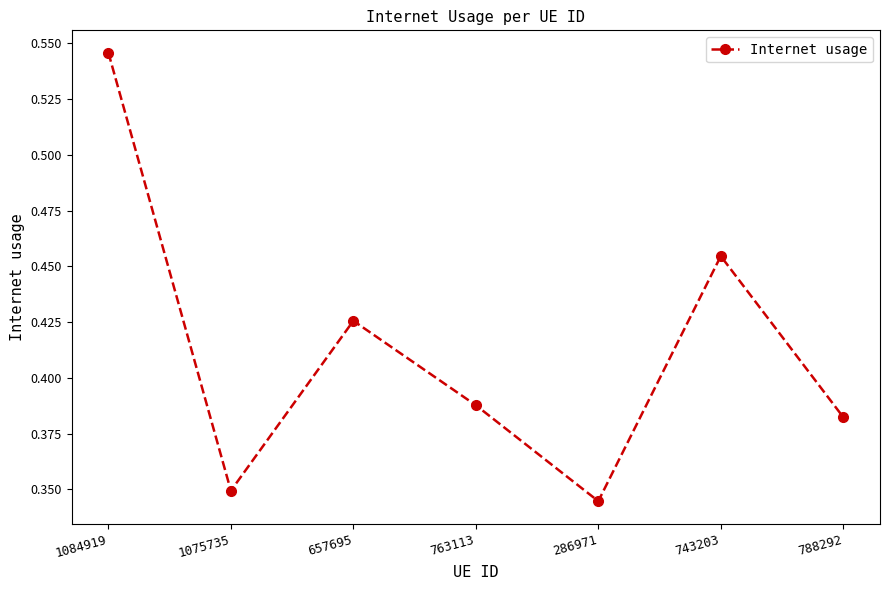

At which label is the value closest to 0?

286971